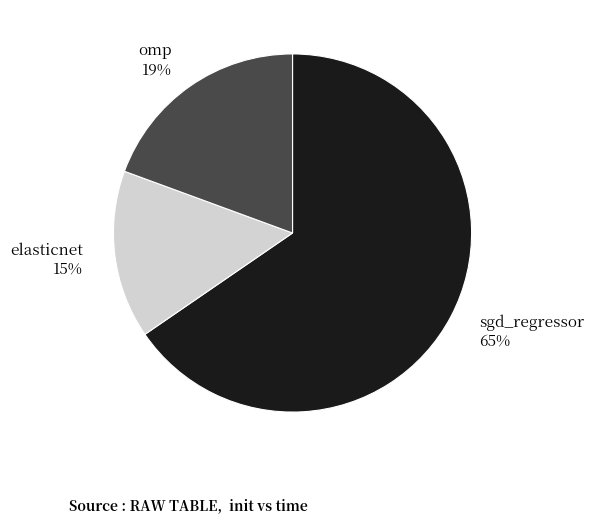

The sgd_regressor slice represents 75% of the pie. True or false?

False